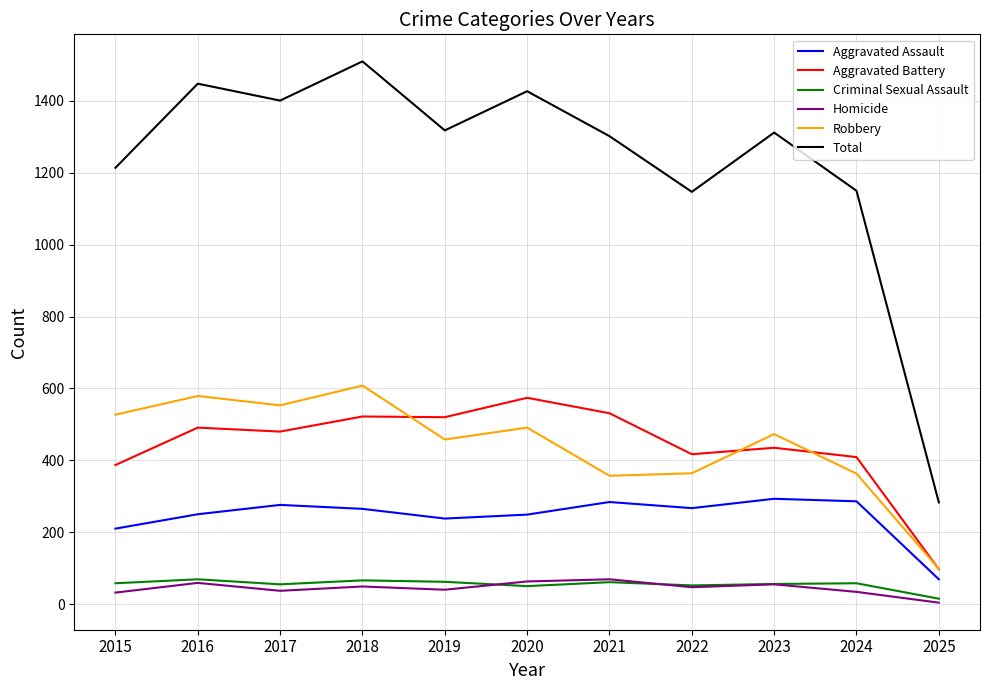

What value does the Aggravated Battery series have at 2022, to the nearest 5?

415